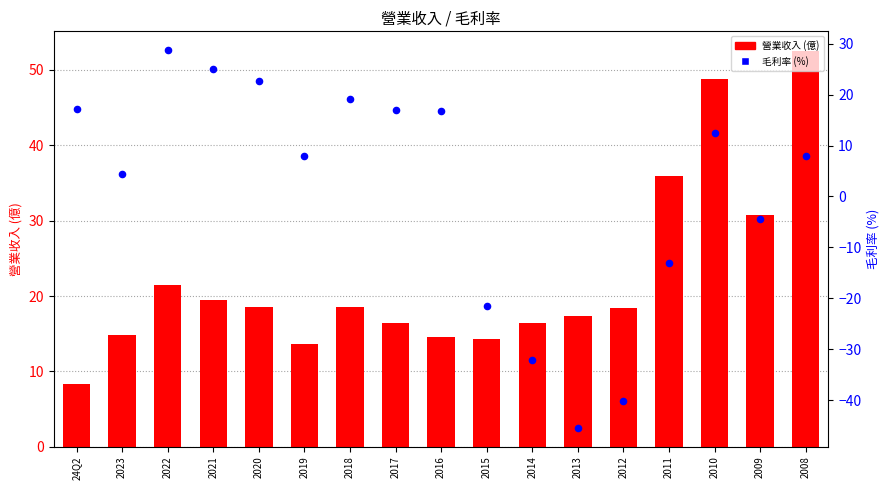

At which category is the sum across all series the highest?

2010